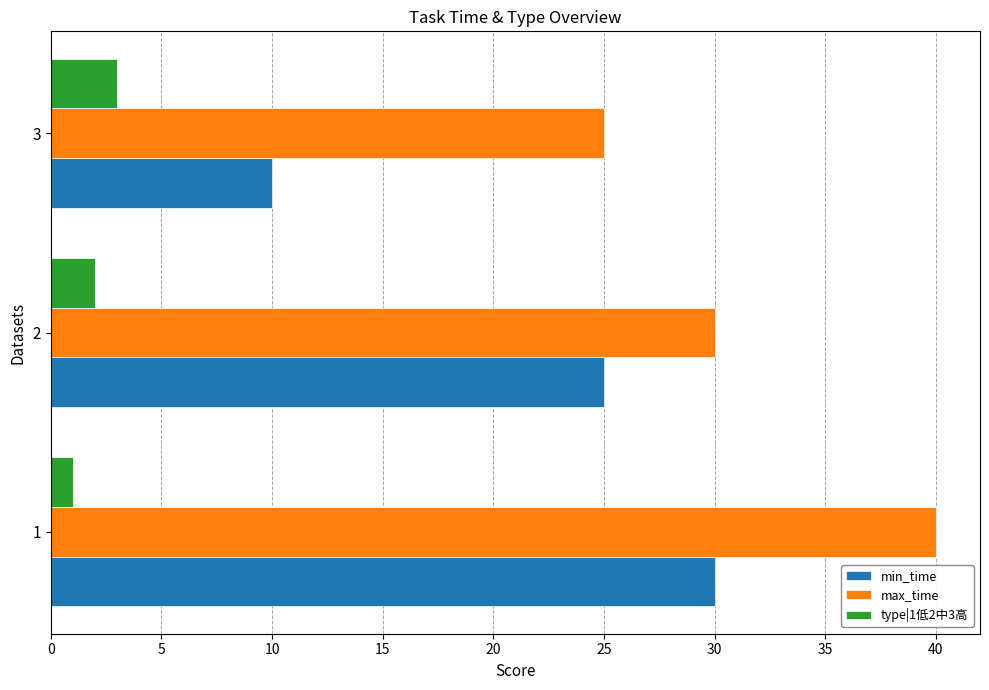

What is the difference between the maximum and minimum values in the min_time series?

20